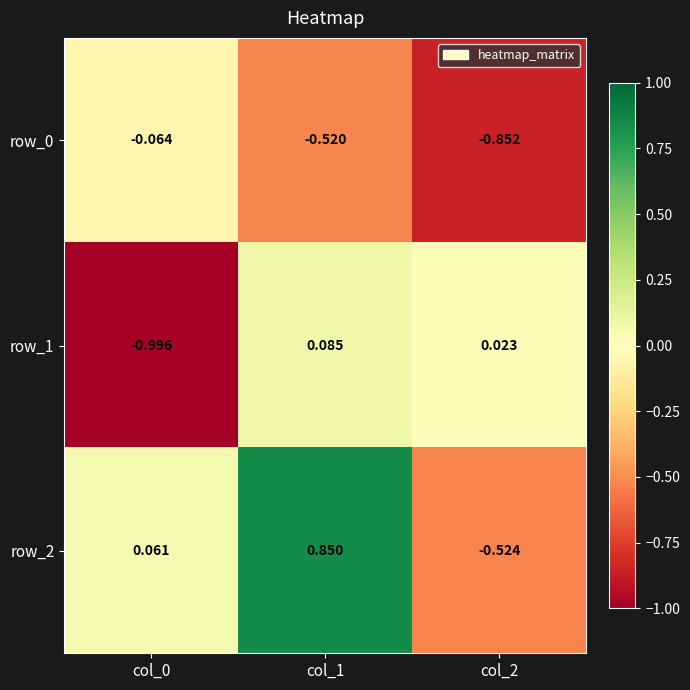

Is the value of row_2 at col_1 greater than the value of row_1 at col_0?

Yes